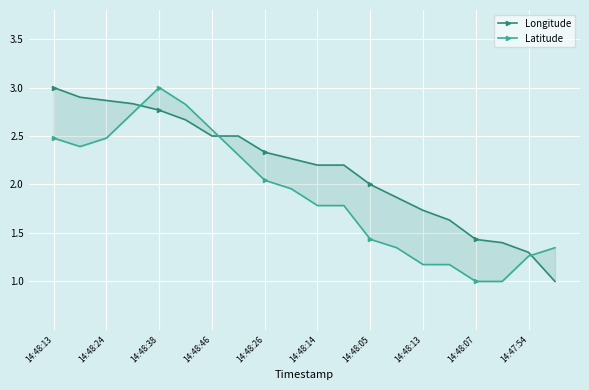

True or false: Latitude has a value of 4.9 at 14:48:14.

False